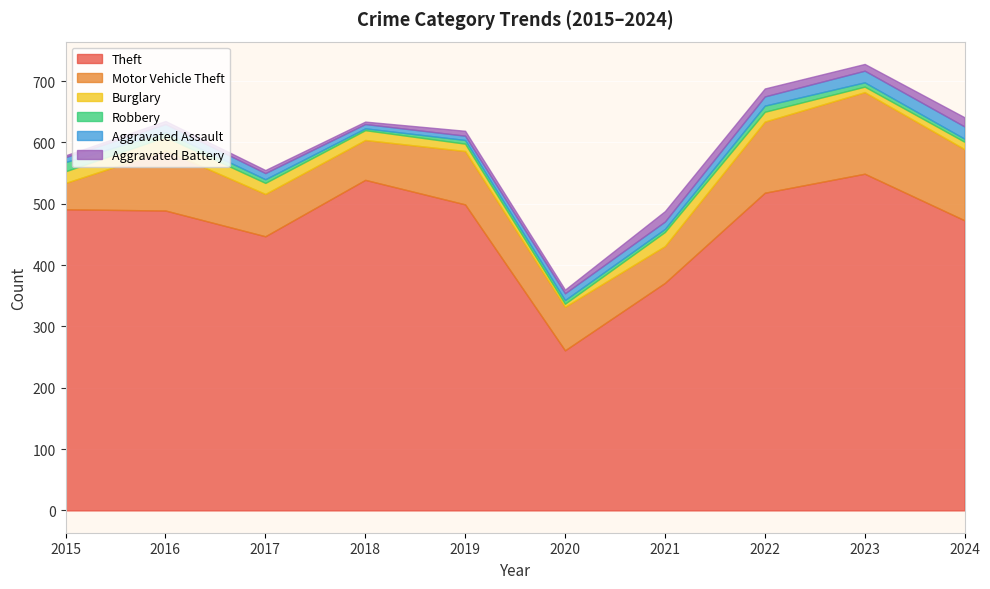

What is the average value of the Theft series?

464